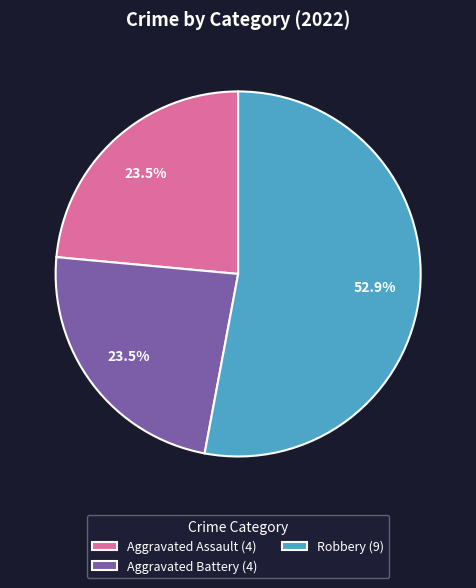

Between Robbery (9) and Aggravated Battery (4), which is larger?

Robbery (9)